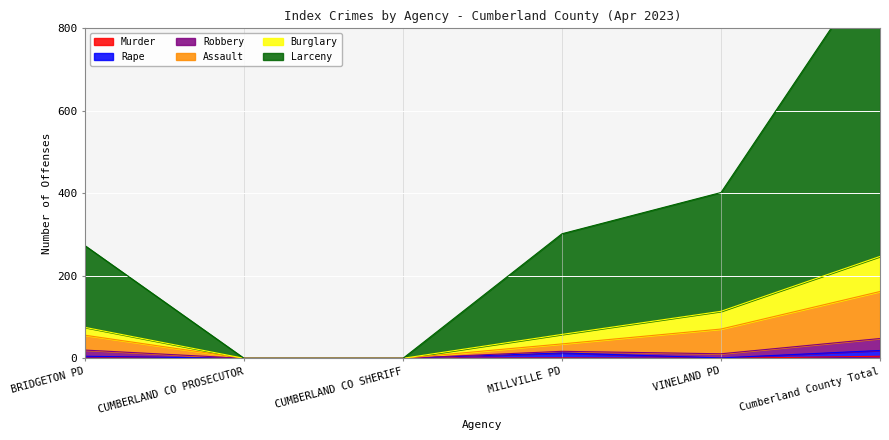

What is the label of the 3rd point from the left?

CUMBERLAND CO SHERIFF